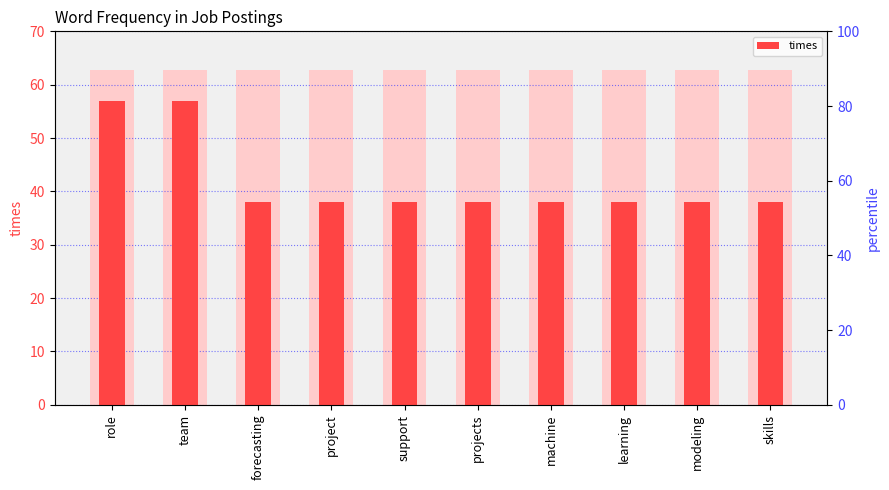

Does the chart contain stacked bars?

No